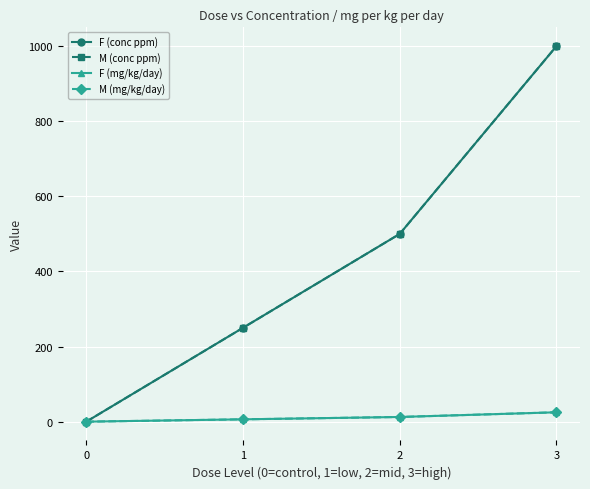

Does the chart have visible grid lines?

Yes